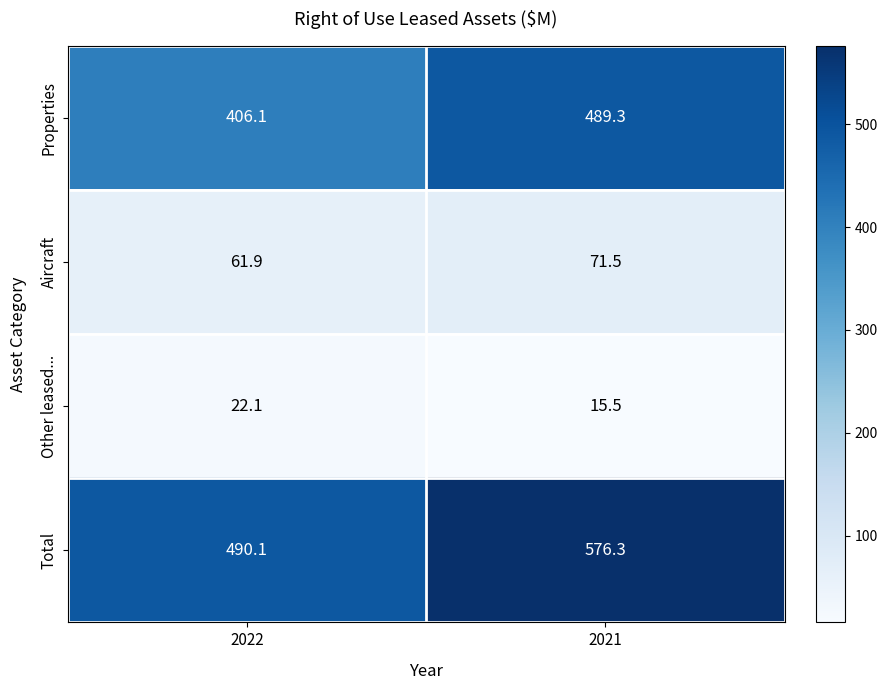

What is the sum of the Aircraft values at 2022 and 2021?

133.4